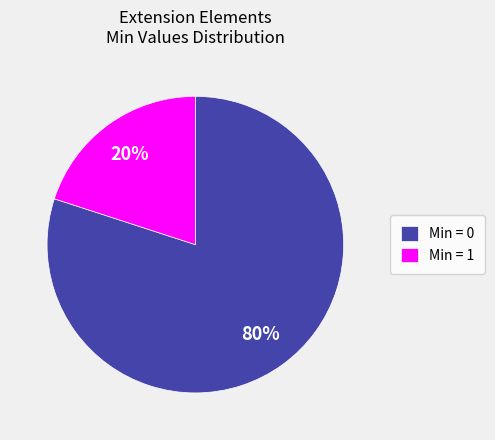

Count the number of slices in the pie.

2